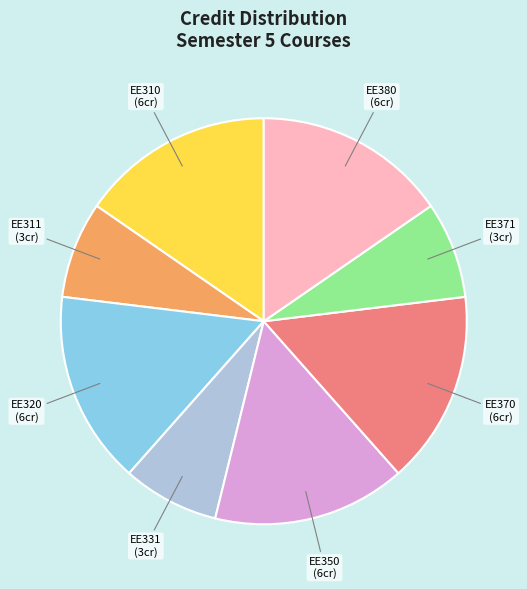

Approximately how many times larger is the value at EE370 compared to EE371?

2.0